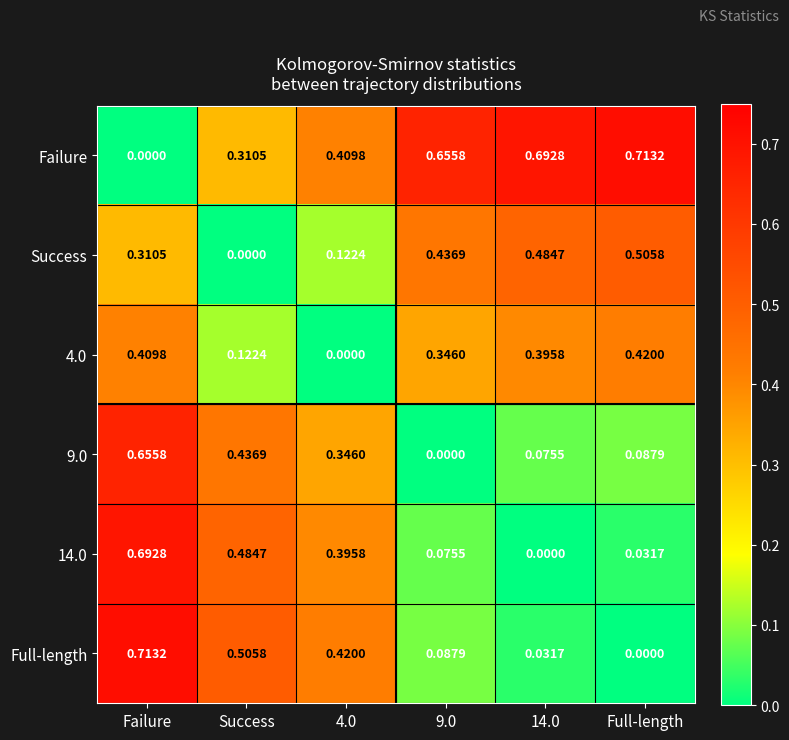

At which category is the sum across all series the highest?

Failure